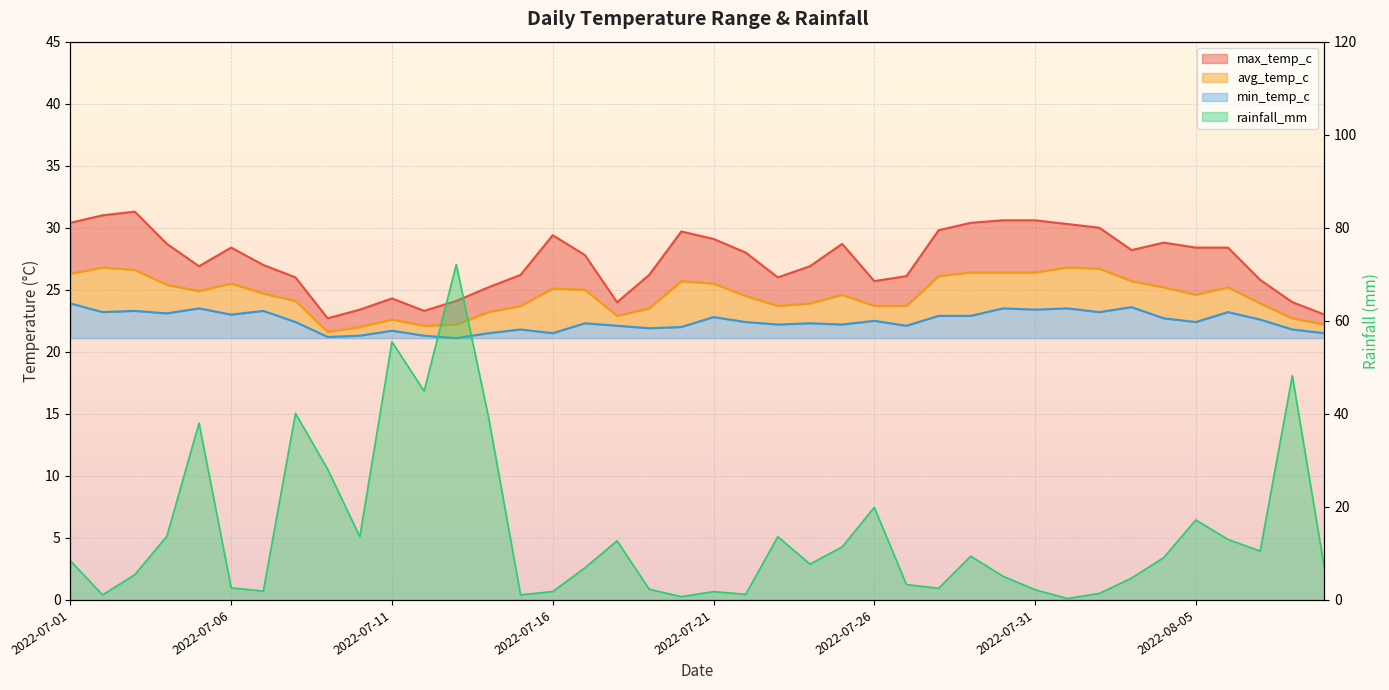

True or false: max_temp_c and min_temp_c cross at least once.

False